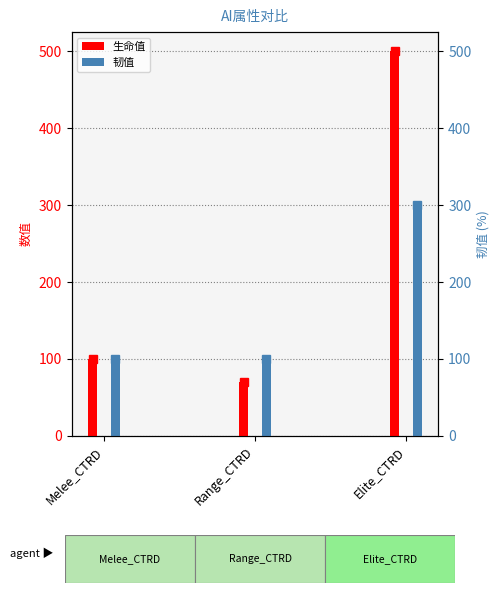

How many bars are there in total?

12